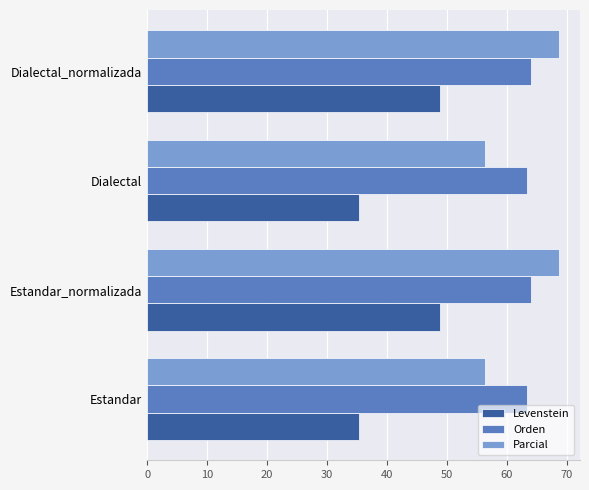

What is the approximate value of Orden at Estandar_normalizada?

64.1